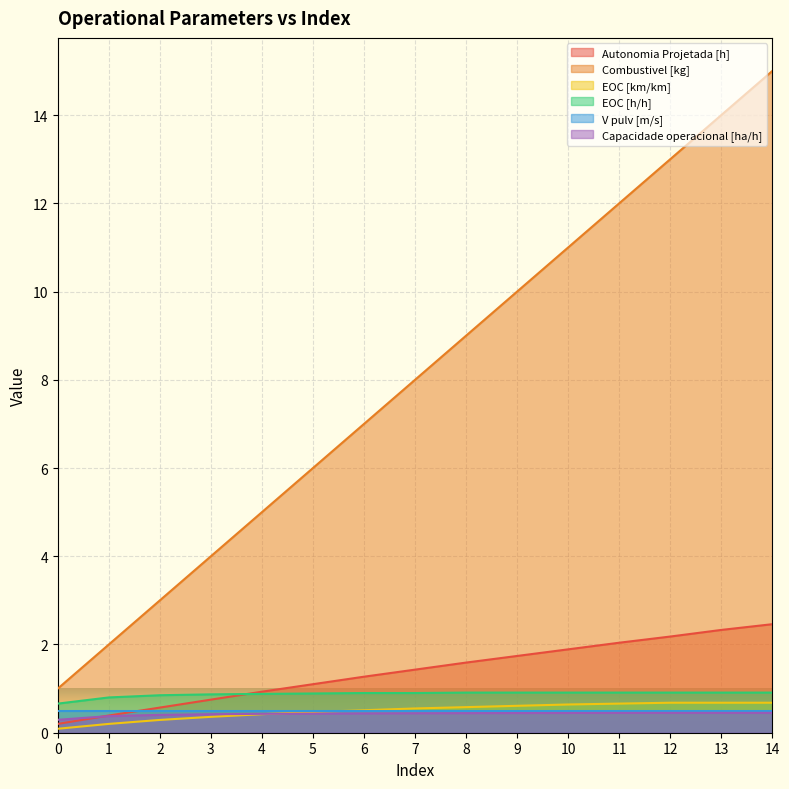

True or false: Autonomia Projetada [h] has a value of 2.8 at 9.

False